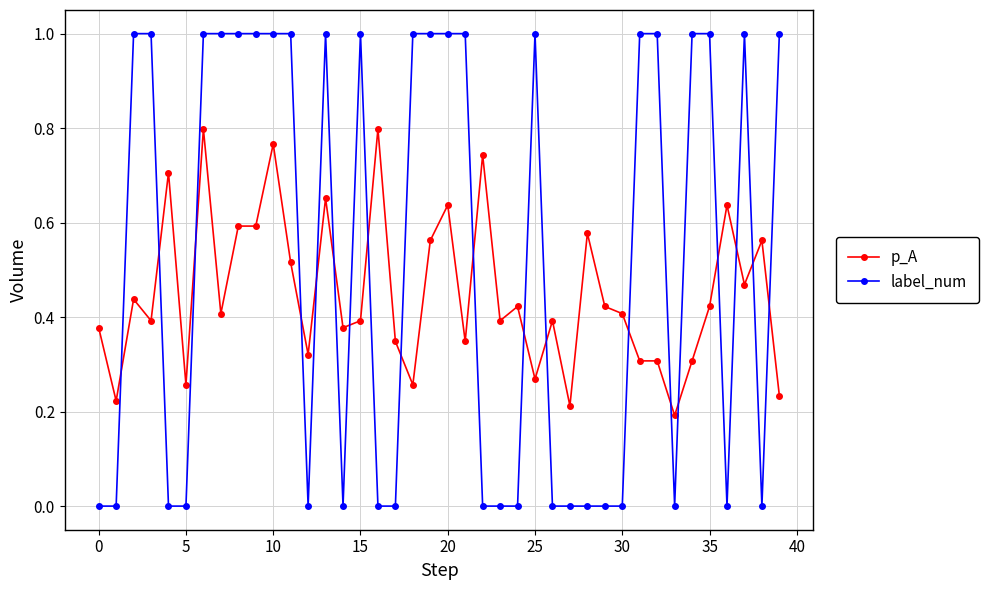

Is this an area chart (filled region under the line)?

No